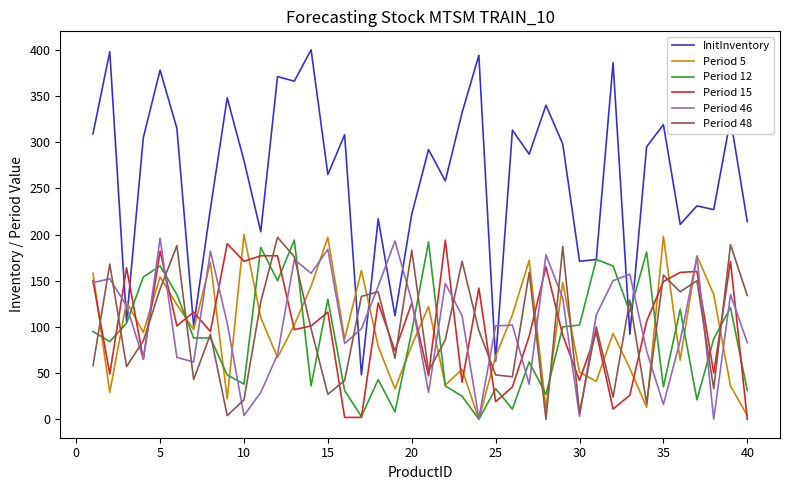

What is the greatest value displayed?

400